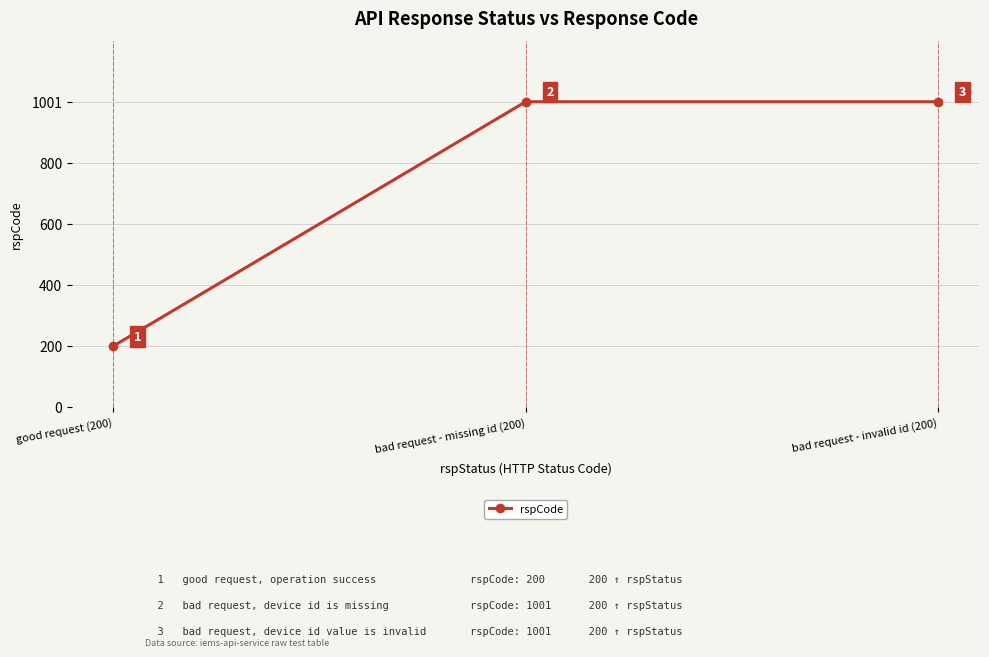

What is the label of the 2nd point from the right?

bad request - missing id (200)